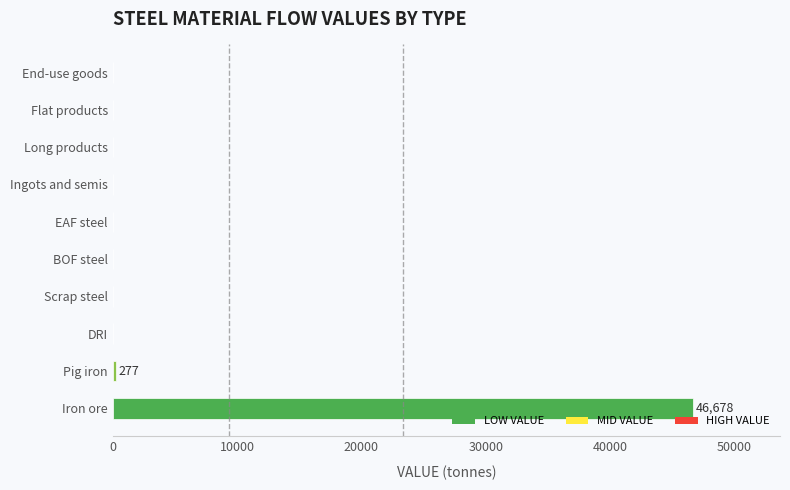

What is the sum of all values?

46972.5